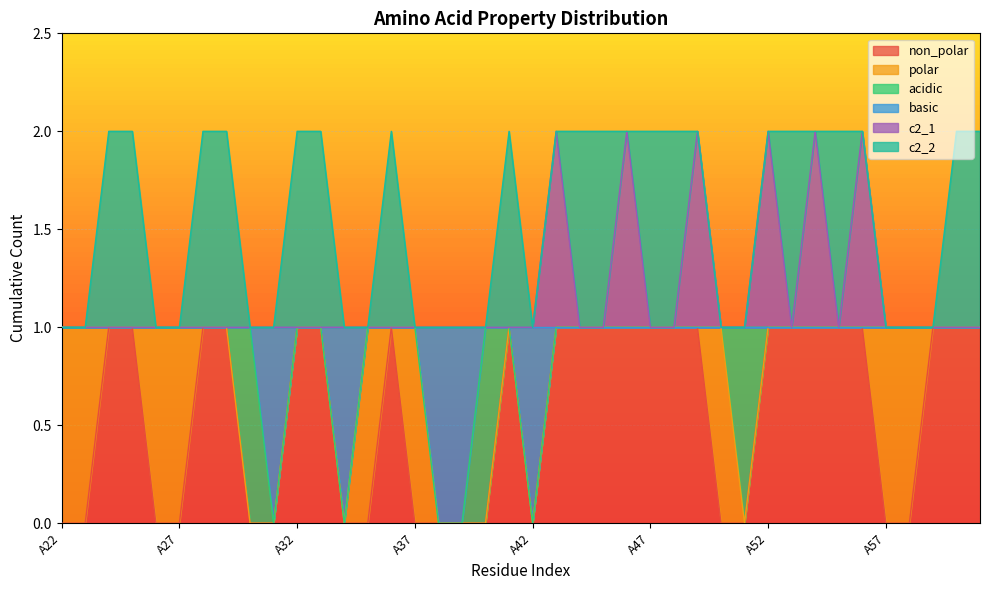

Does the chart display data point markers on the line(s)?

No